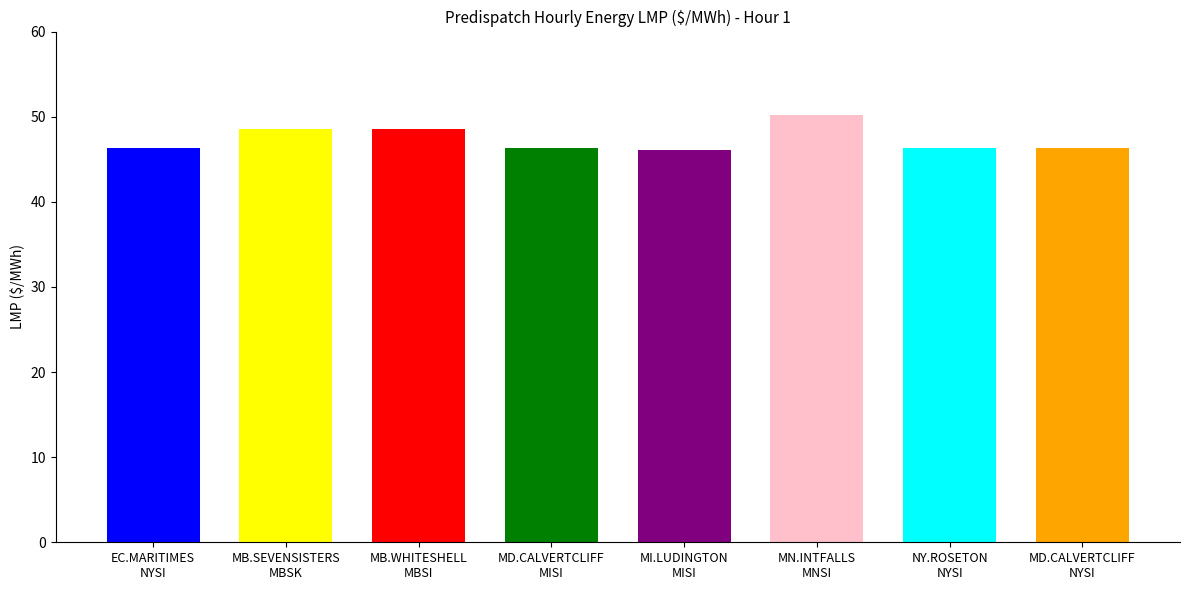

What is the value of the 7th bar from the left?

46.3